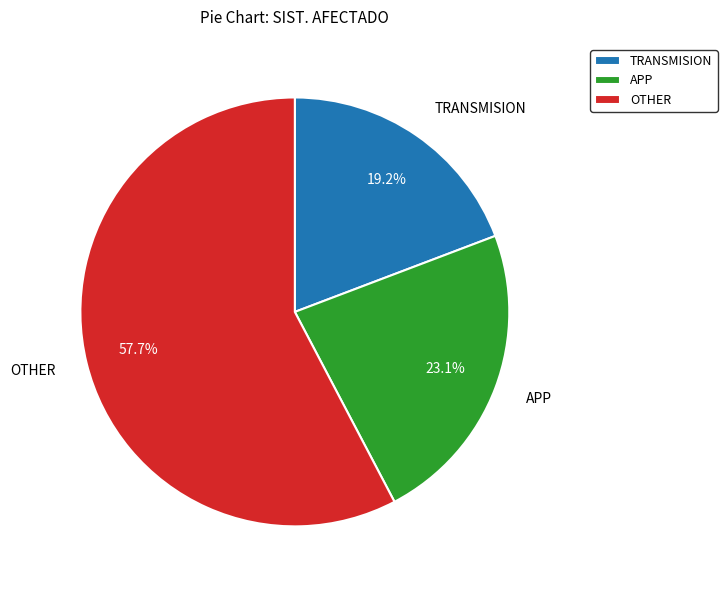

Which slice is the smallest?

TRANSMISION